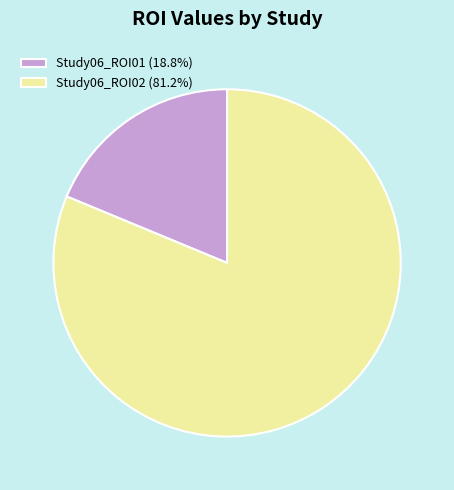

Between Study06_ROI02 and Study06_ROI01, which is larger?

Study06_ROI02